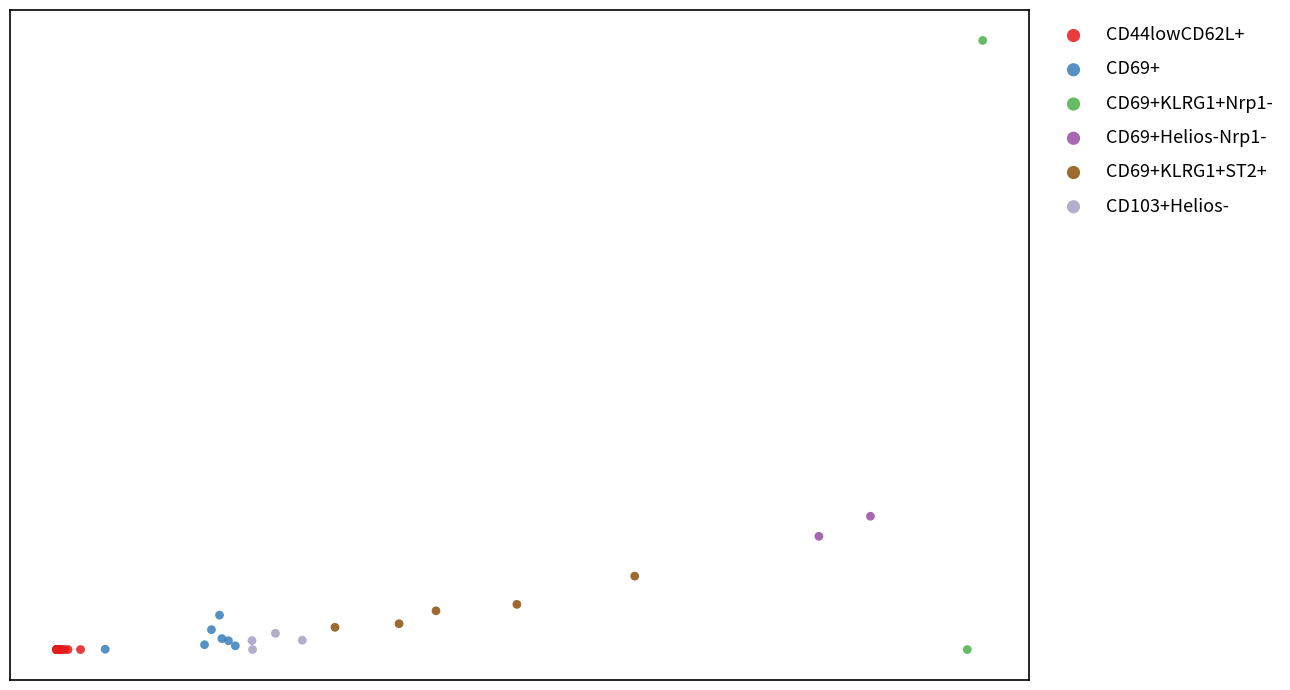

What are all the series names shown in the legend?

CD44lowCD62L+, CD69+, CD69+KLRG1+Nrp1-, CD69+Helios-Nrp1-, CD69+KLRG1+ST2+, CD103+Helios-